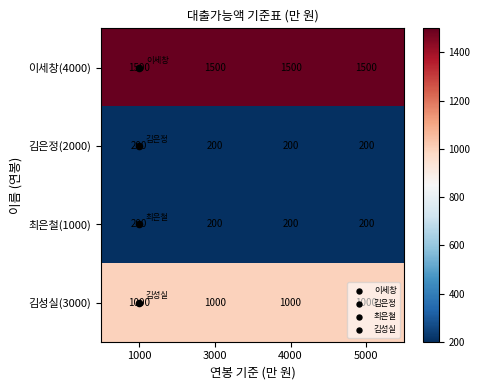

What is the difference between the highest and lowest values at 1000?

1300